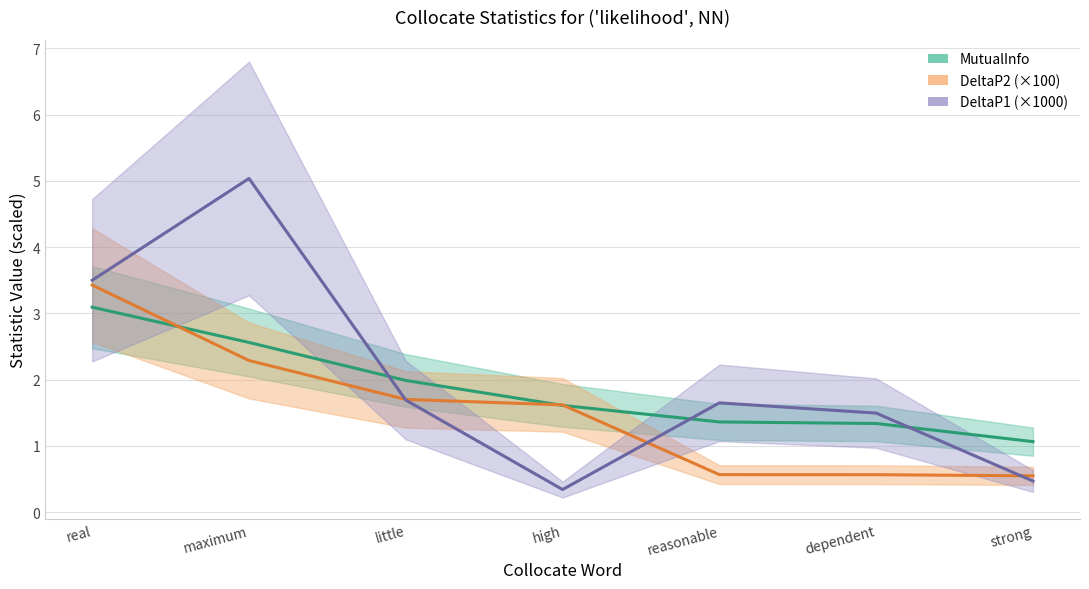

Is it true that DeltaP1 equals 0.9 at reasonable?

False